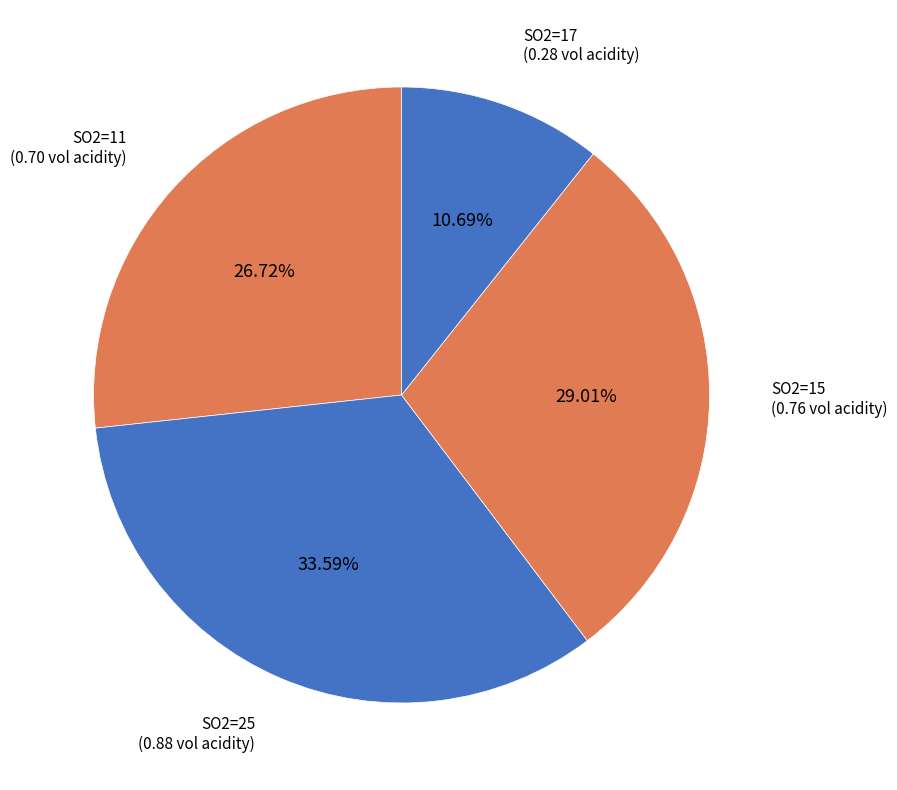

How many slices are in this pie chart?

4